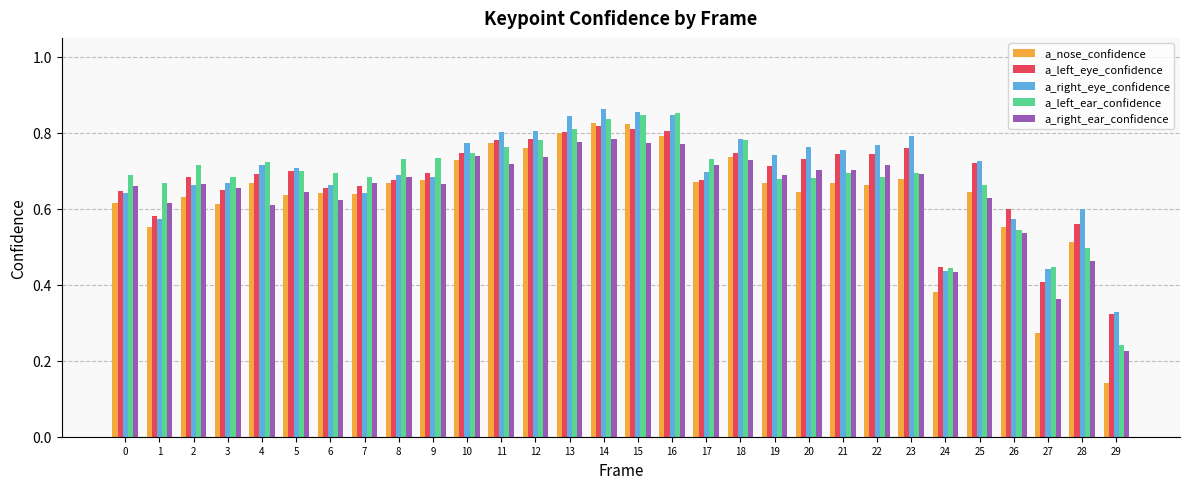

What is the sum of the a_left_eye_confidence values at 17 and 14?

1.5